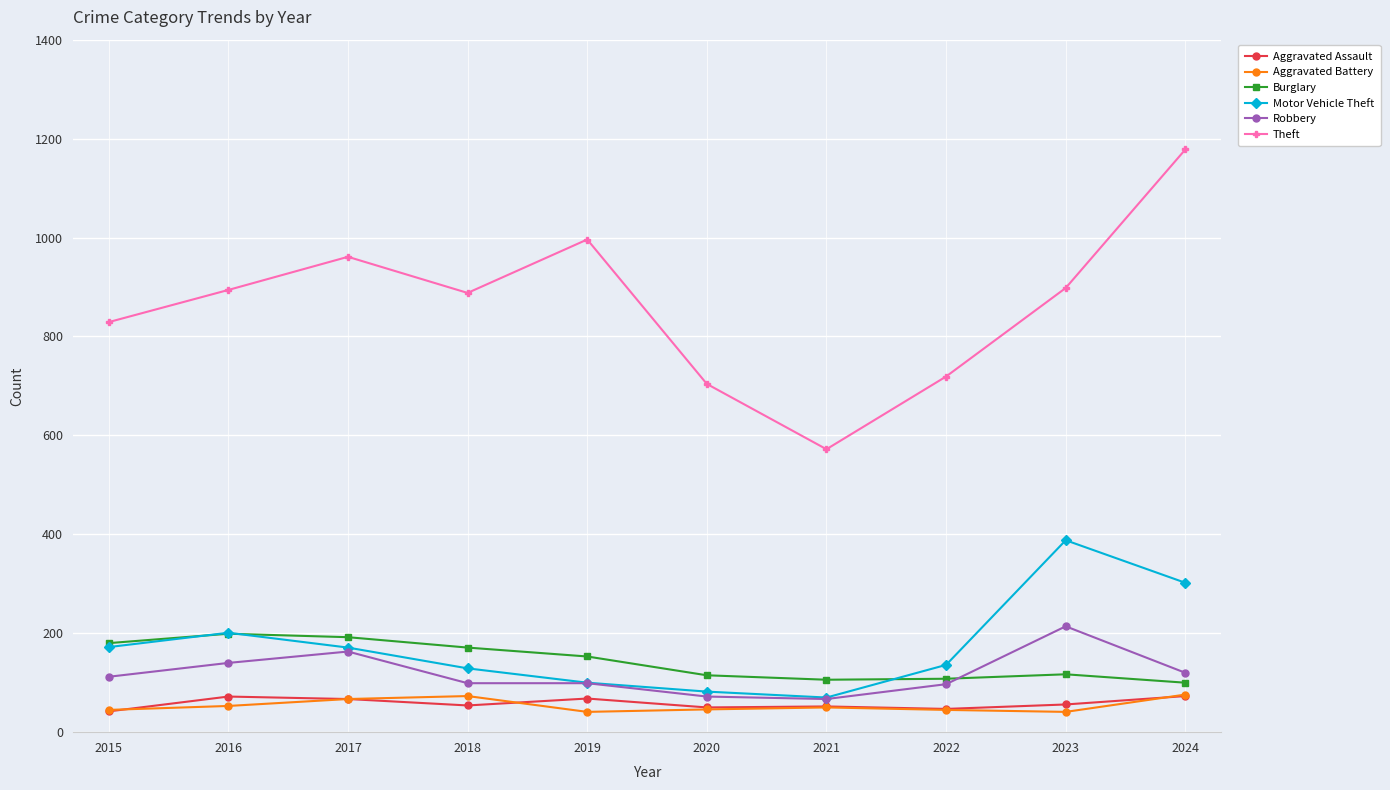

Which series has the largest range (max minus min)?

Theft